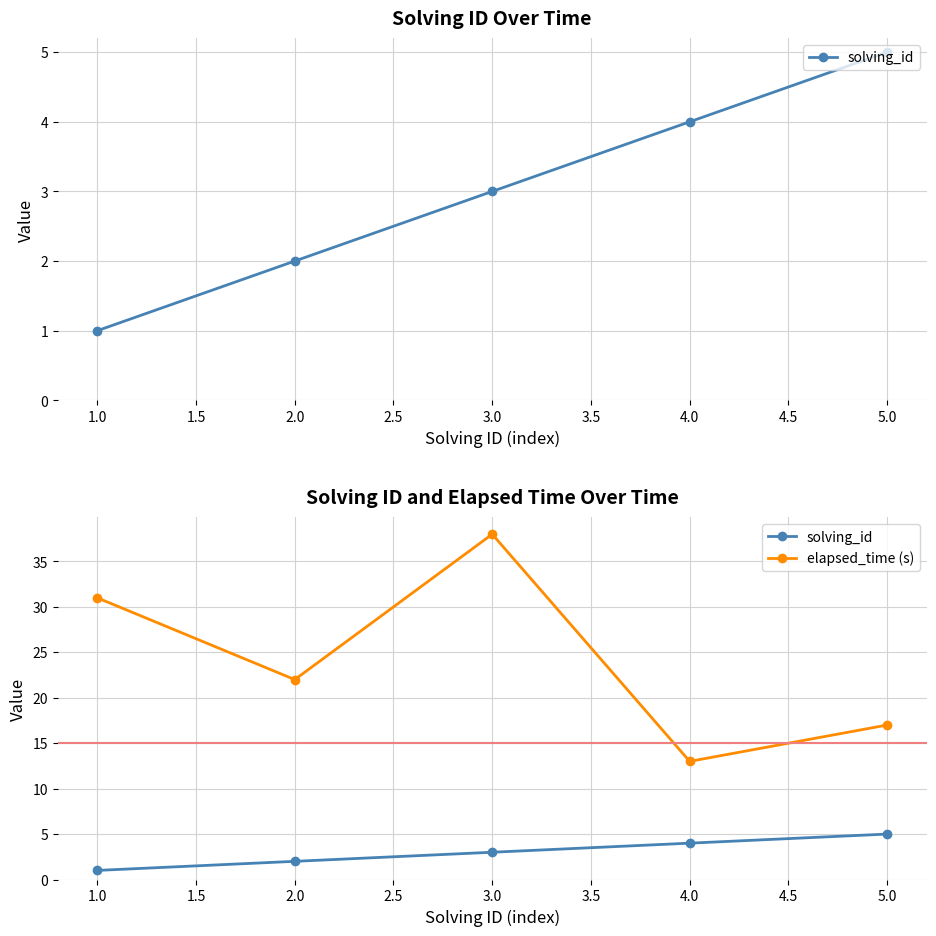

Is the value of elapsed_time (s) at 2.0 greater than the value of solving_id at 2.0?

Yes